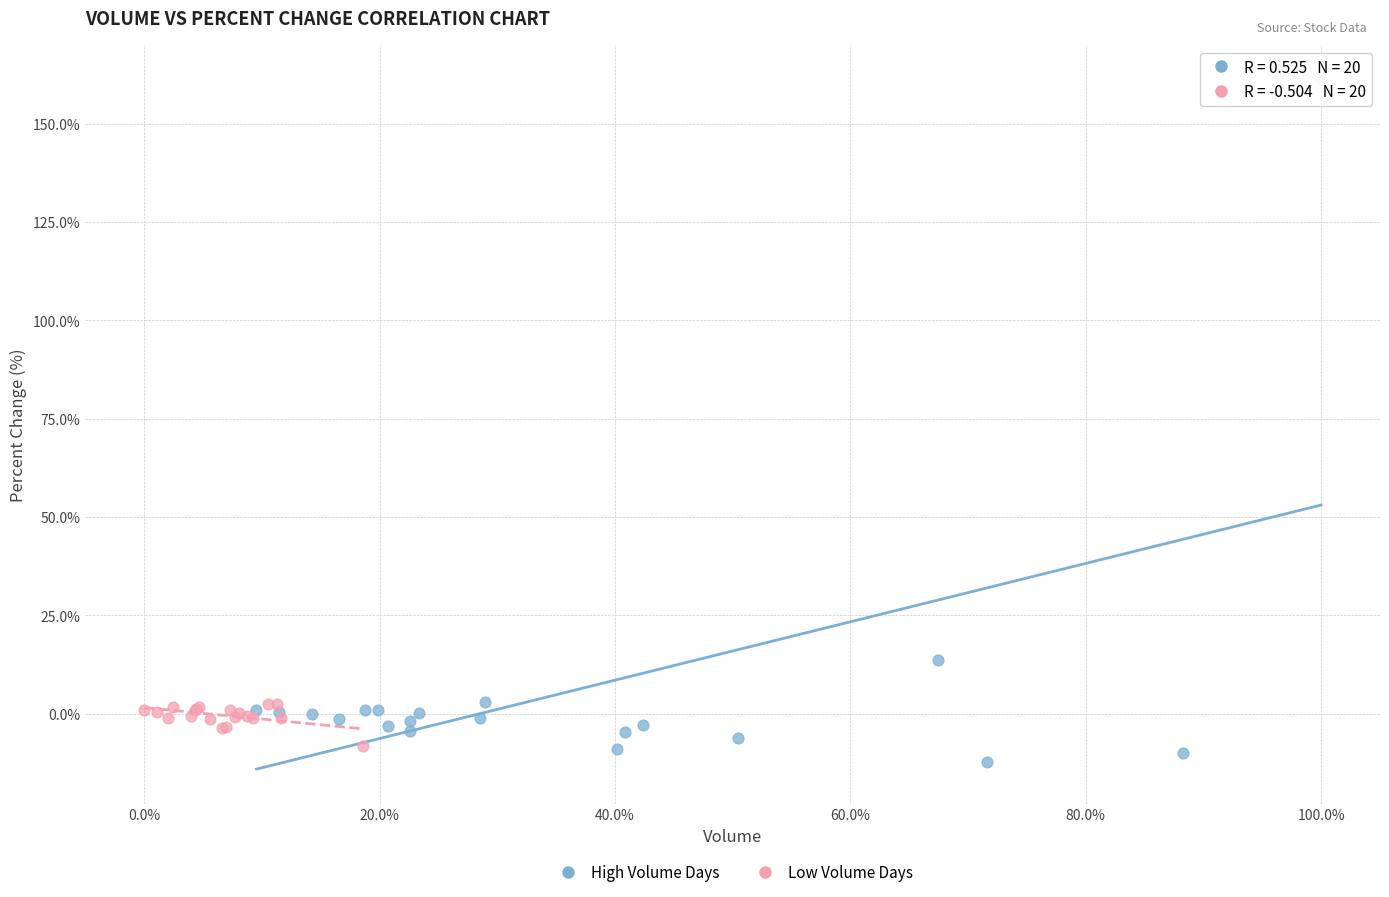

What are all the series names shown in the legend?

High Volume Days, Low Volume Days